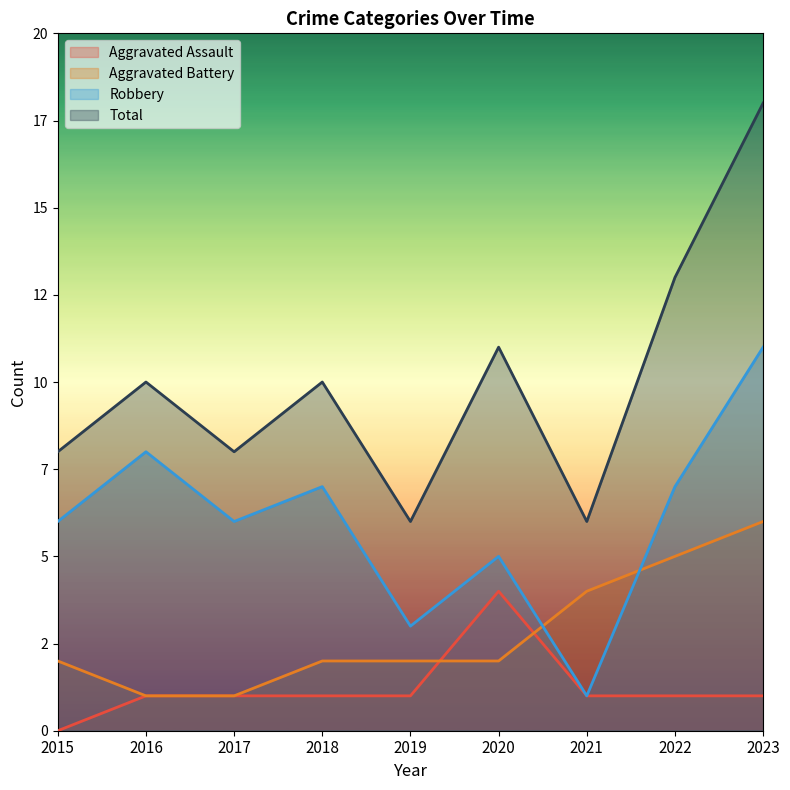

Between 2016 and 2019, which is larger?

2016